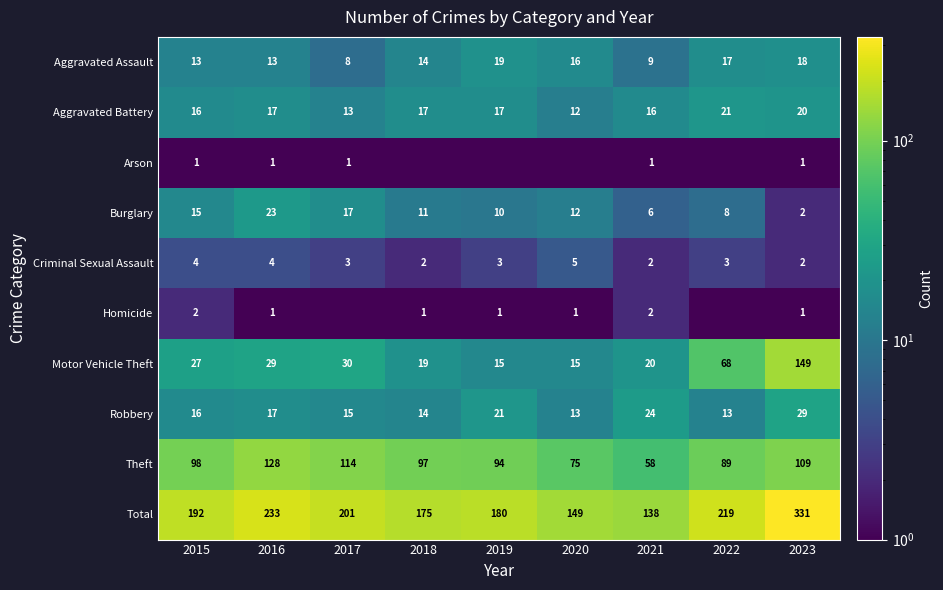

What is the sum of all Aggravated Battery values?

149.0